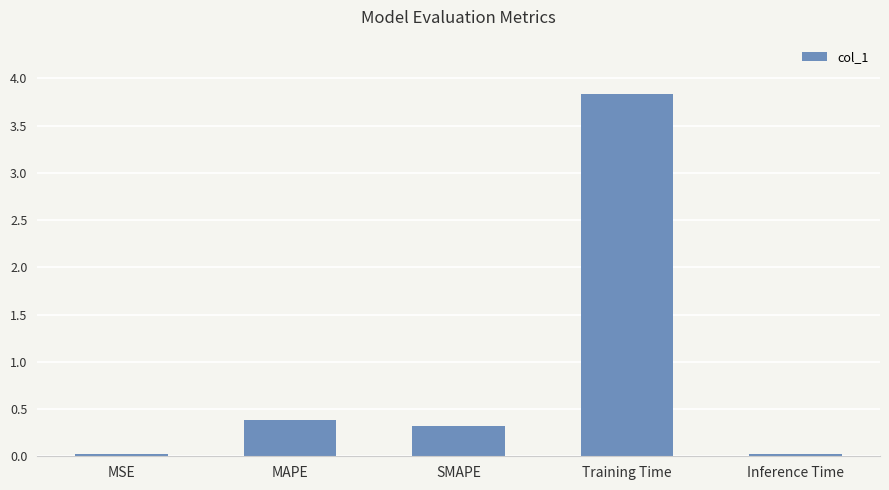

Is it true that the value at Training Time is 3.8?

True